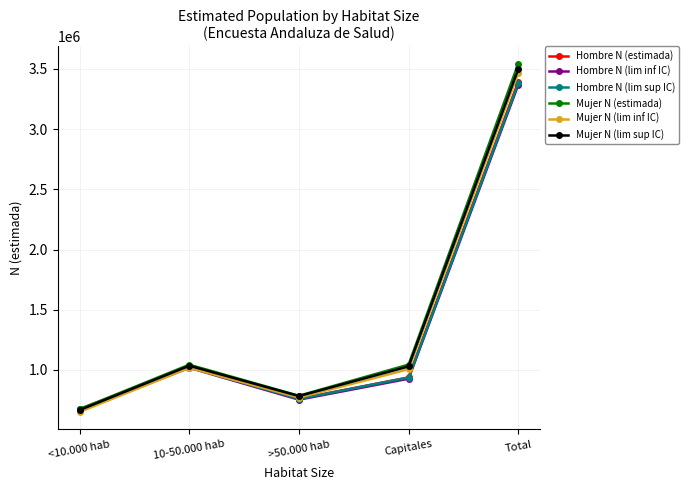

Which series has the largest range (max minus min)?

Mujer N (estimada)